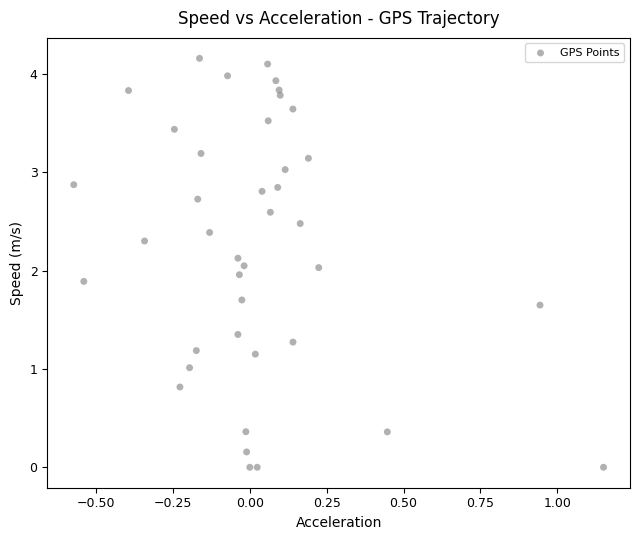

What is the range of X values (max minus min)?

1.7